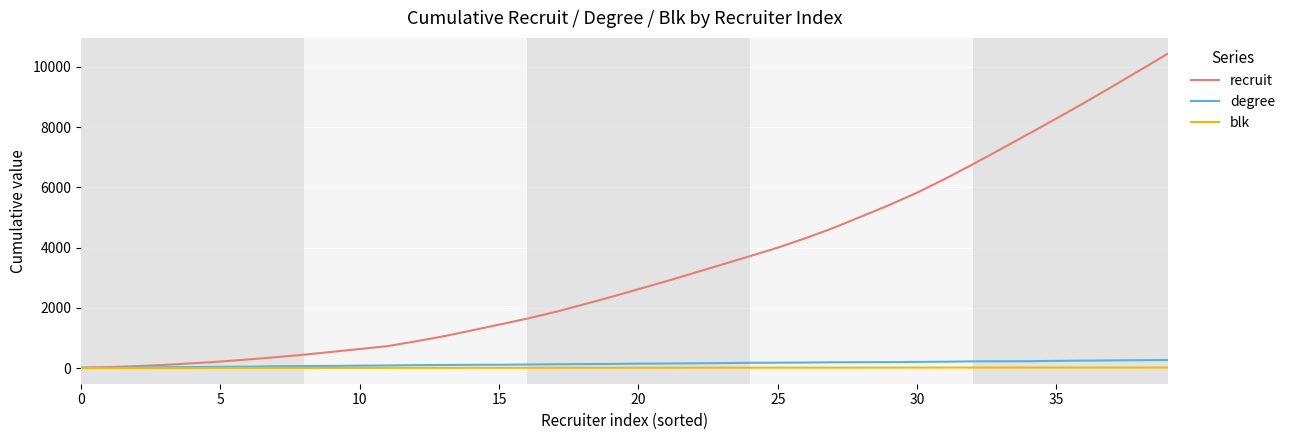

Which series has the largest total across all categories?

recruit